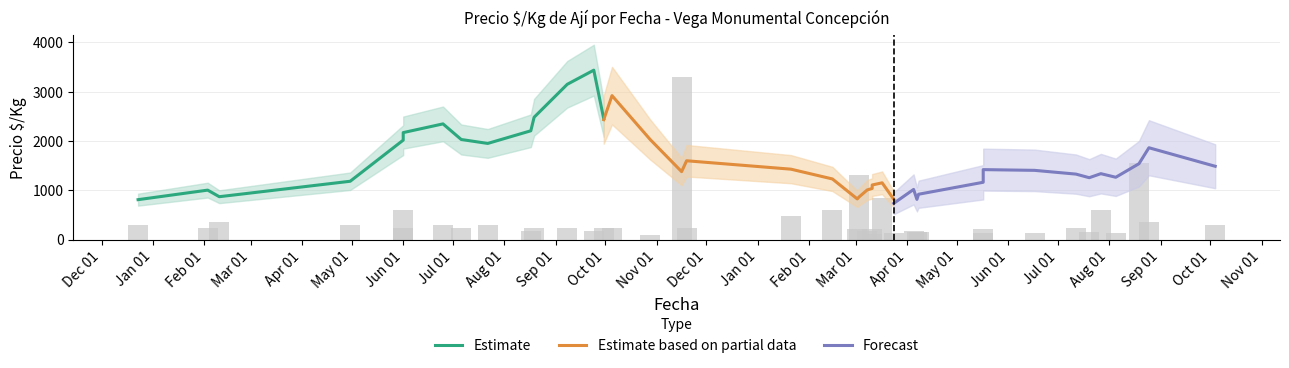

How many distinct data groups are displayed?

3